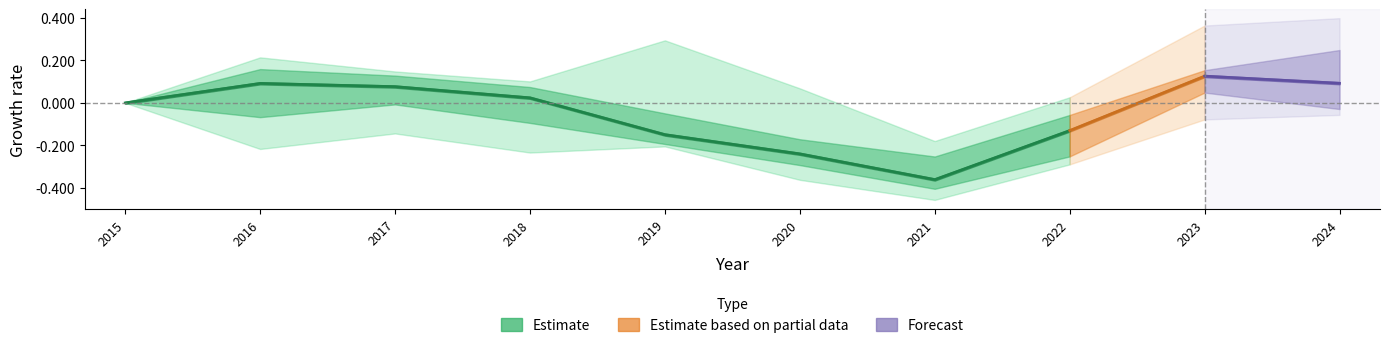

The value at 2017 is 0.0. True or false?

False